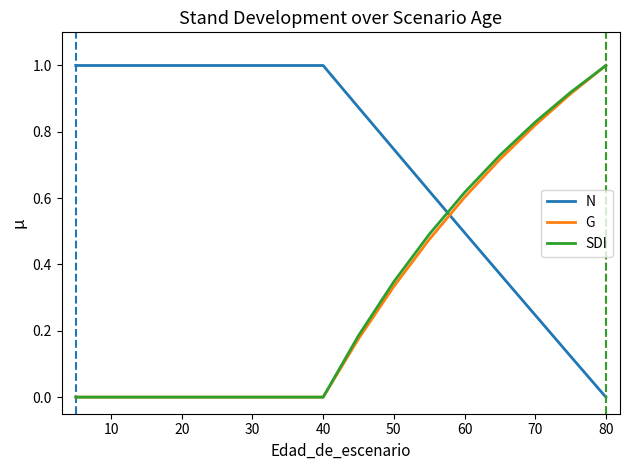

What is the maximum value for SDI?

1.0